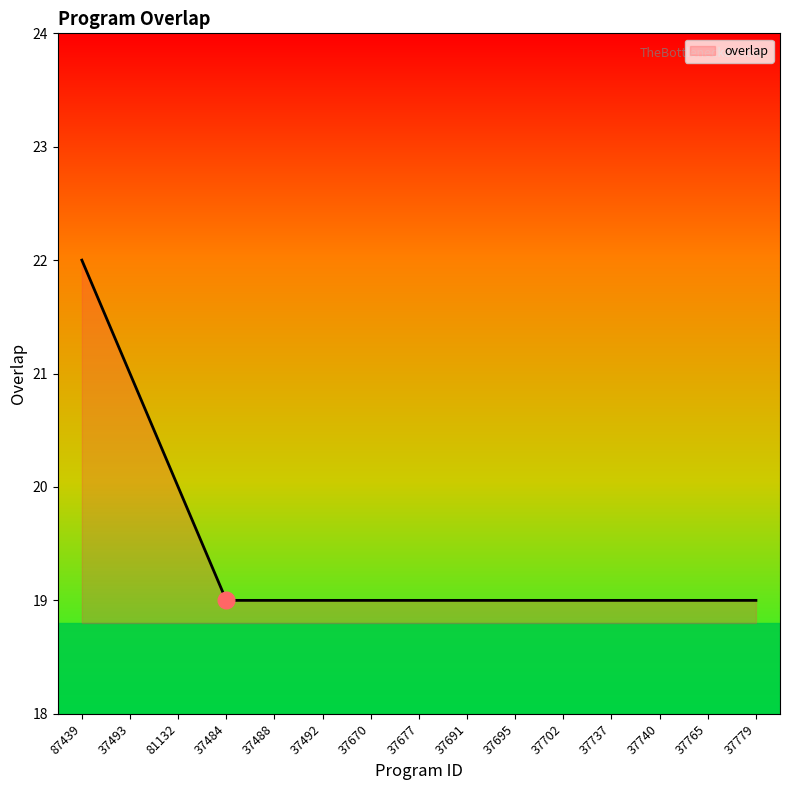

Reading left to right, transcribe all the data shown in this chart.

87439=22	37493=21	81132=20	37484=19	37488=19	37492=19	37670=19	37677=19	37691=19	37695=19	37702=19	37737=19	37740=19	37765=19	37779=19